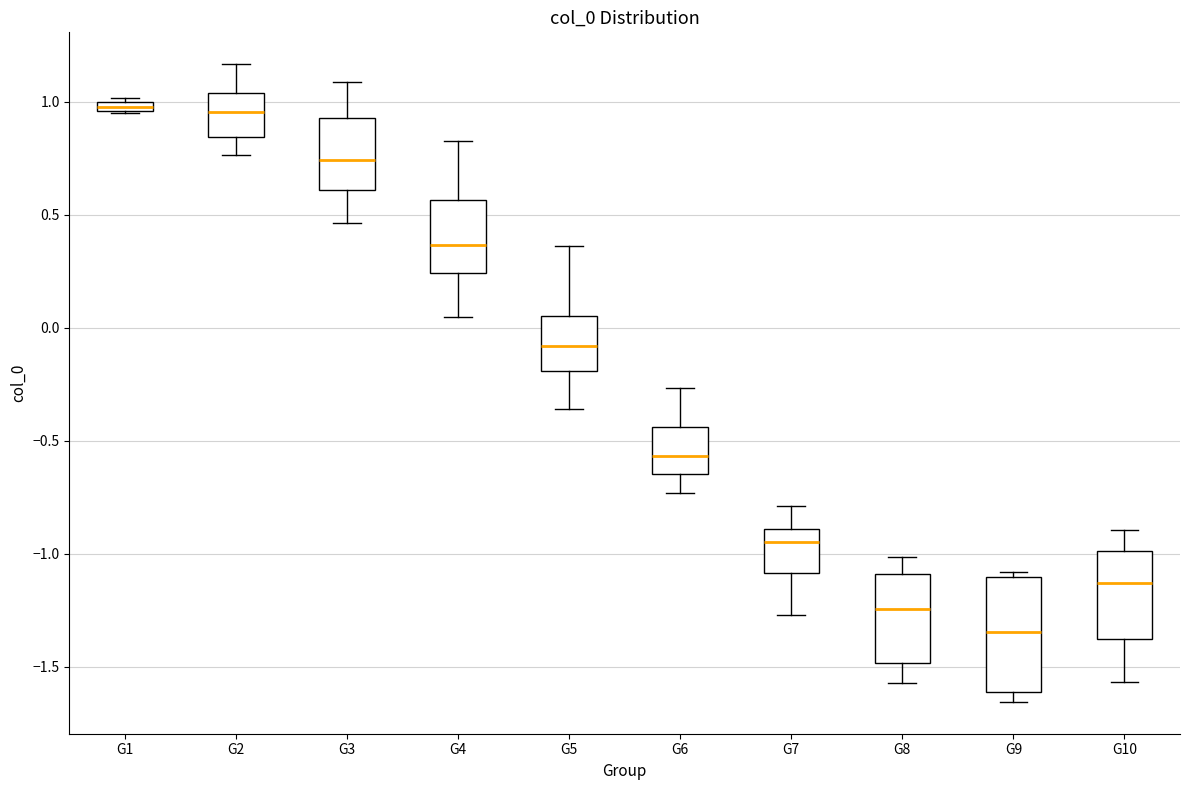

Comparing the boxes themselves (not the whiskers), which one is the tallest?

G9